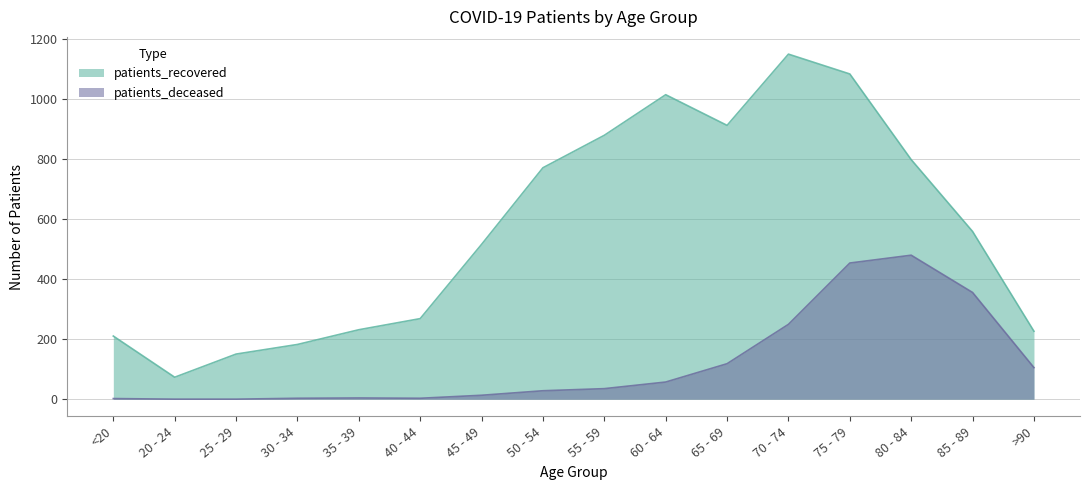

Where is the first local maximum for patients_recovered?

60 - 64